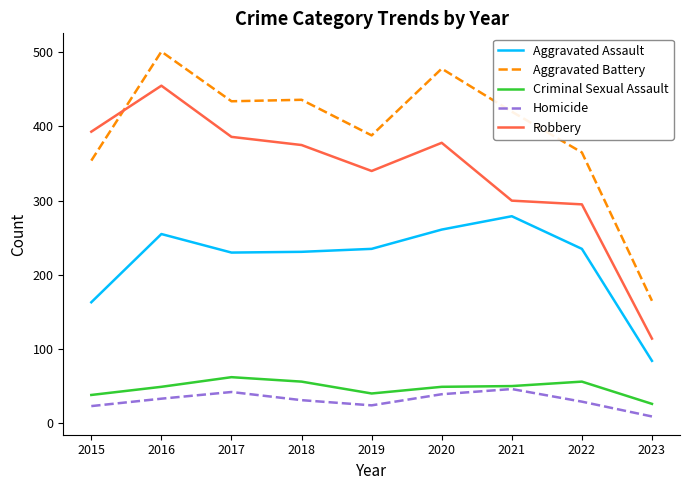

Rank the series at 2020 from highest to lowest value.

Aggravated Battery, Robbery, Aggravated Assault, Criminal Sexual Assault, Homicide